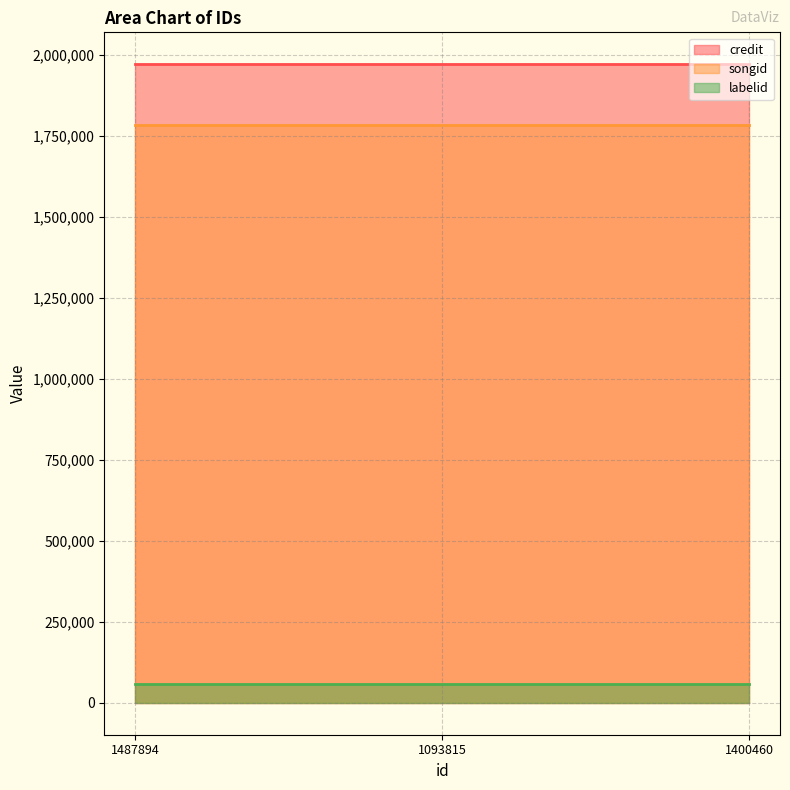

Which series changed the most between 1487894 and 1400460?

credit